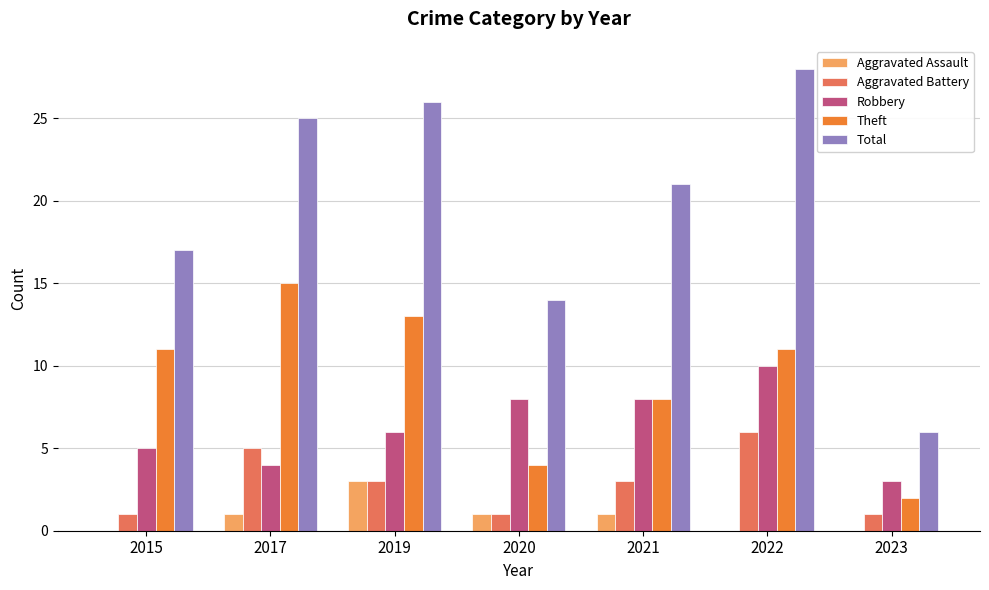

Reading right to left, list all the values displayed in this chart.

Aggravated Assault: 2023=0	2022=0	2021=1	2020=1	2019=3	2017=1	2015=0
Aggravated Battery: 2023=1	2022=6	2021=3	2020=1	2019=3	2017=5	2015=1
Robbery: 2023=3	2022=10	2021=8	2020=8	2019=6	2017=4	2015=5
Theft: 2023=2	2022=11	2021=8	2020=4	2019=13	2017=15	2015=11
Total: 2023=6	2022=28	2021=21	2020=14	2019=26	2017=25	2015=17